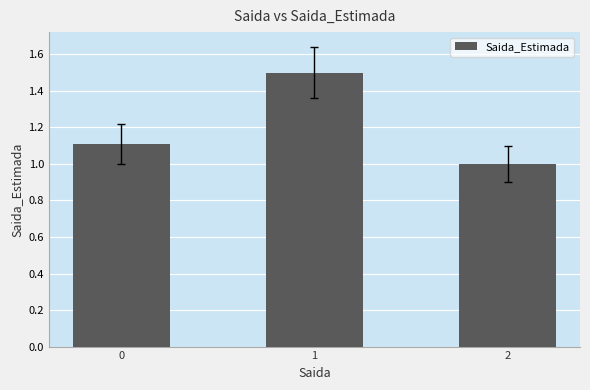

Which category has the highest value across all series?

1